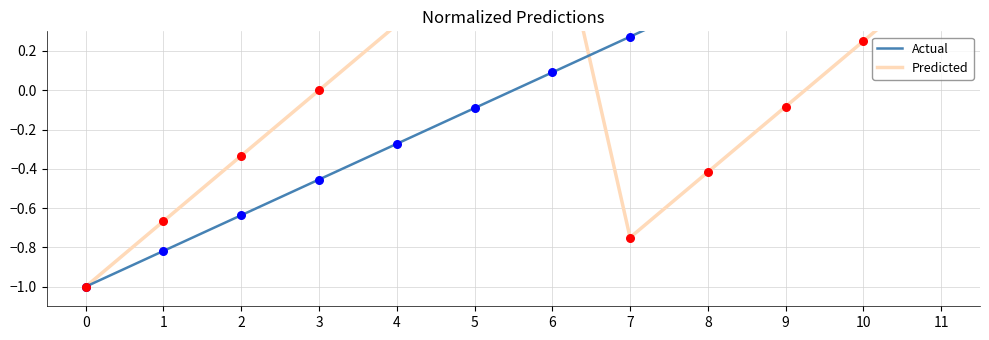

What are all the series names shown in the legend?

Actual, Predicted